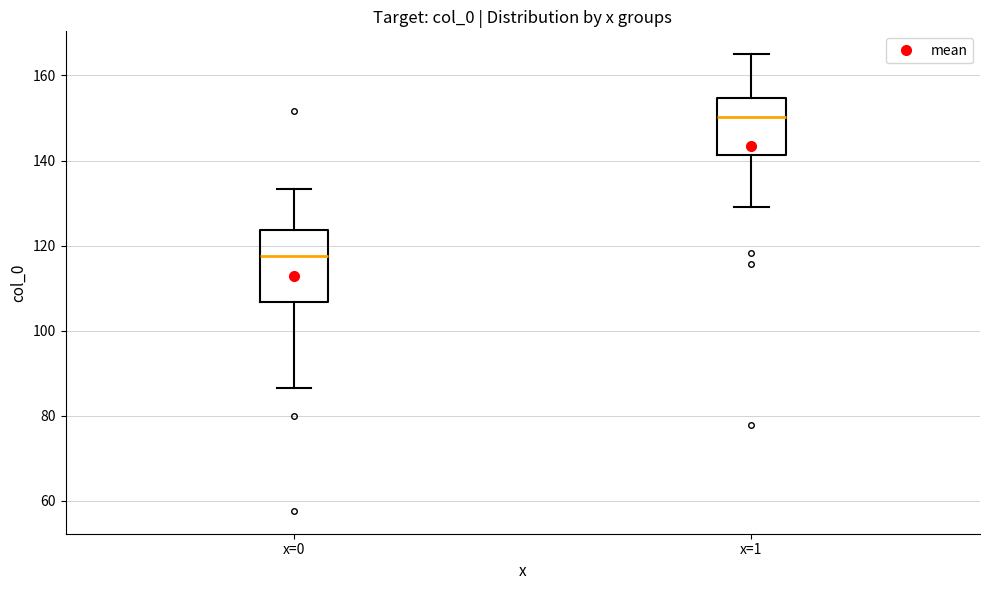

Reading left to right, transcribe this box plot: for each box, give where its median line is, the range the box spans, and where its two whiskers end, as read against the y-axis. The values are not printed on the chart, so give them approximately, as read against the axis.

x=0: median 118, box 106 to 124, whiskers 86 to 134
x=1: median 150, box 142 to 154, whiskers 130 to 166